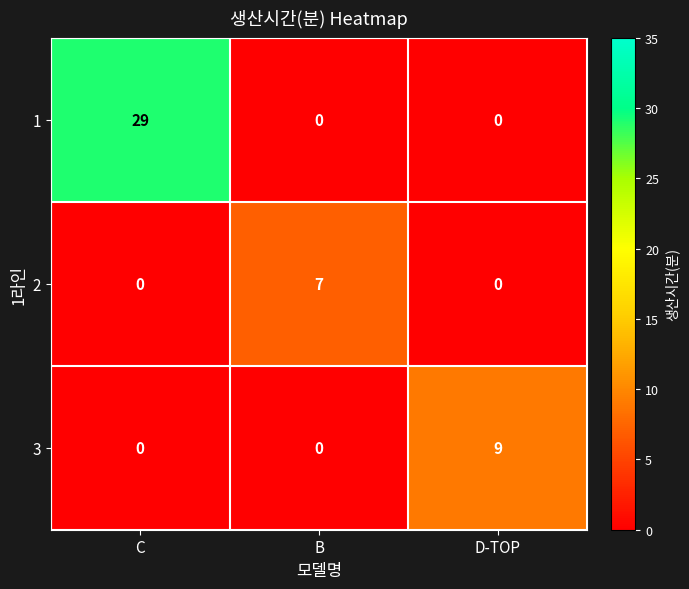

What is the highest value of the 3 series?

9